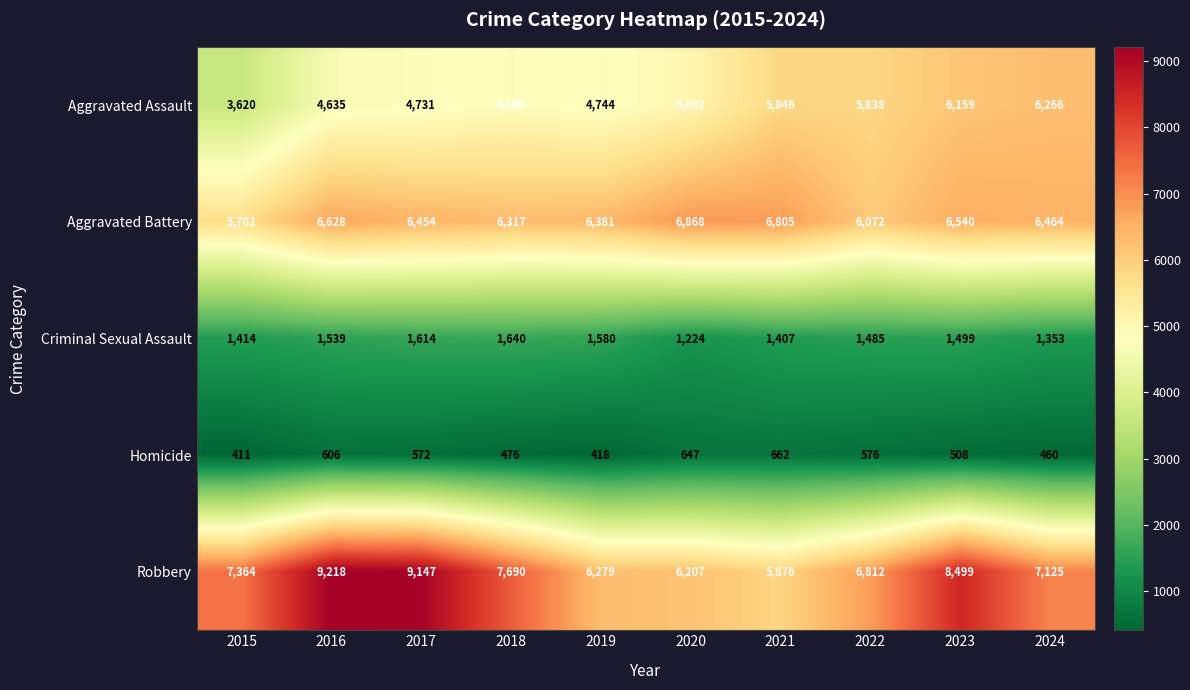

At how many categories does at least one series exceed 7487?

4